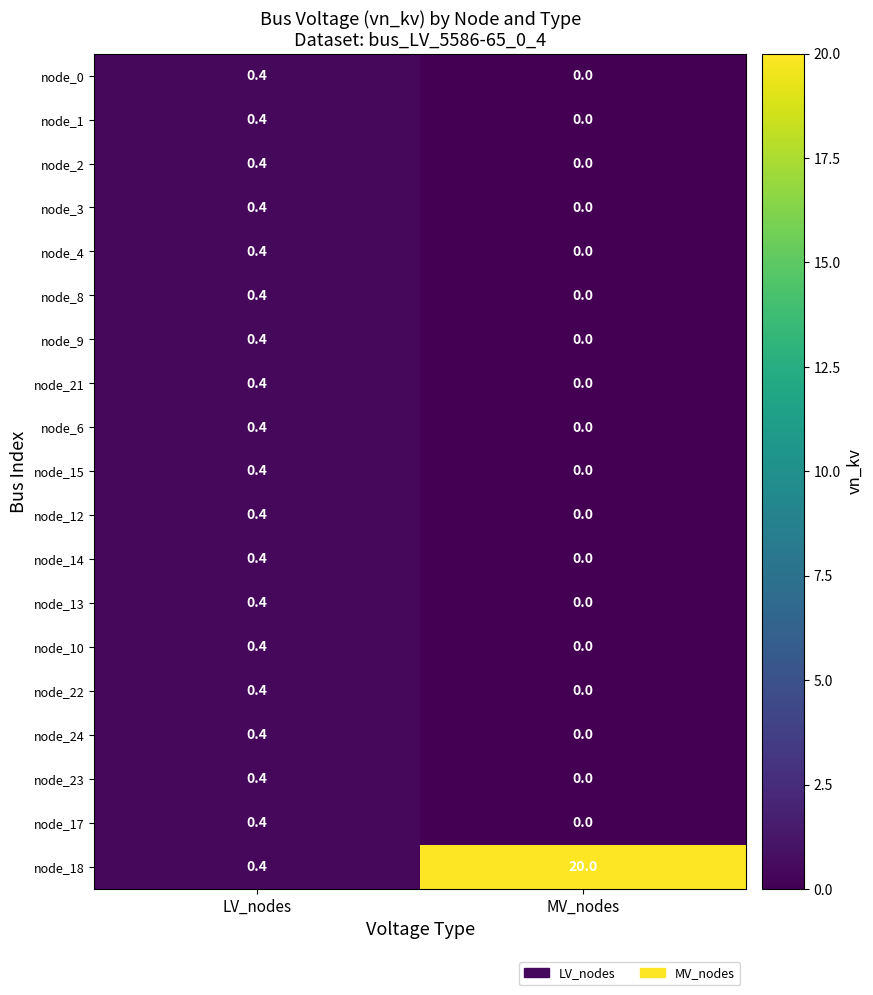

At which label is node_4 closest to 0?

MV_nodes